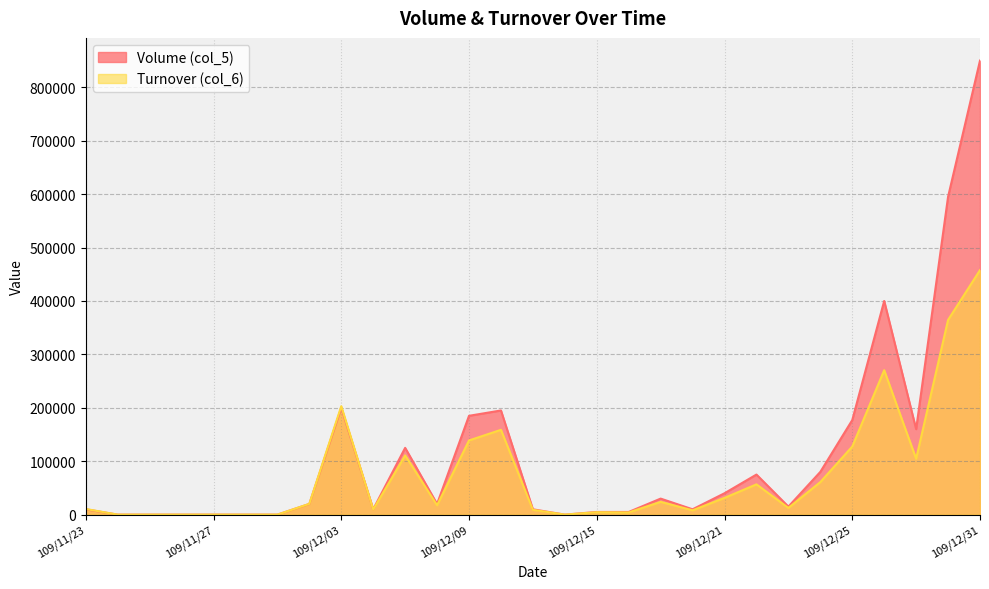

Reading left to right, list all the values displayed in this chart.

Volume (col_5): 109/11/23=10000	109/11/24=0	109/11/25=0	109/11/26=0	109/11/27=0	109/11/30=0	109/12/01=0	109/12/02=20000	109/12/03=200000	109/12/04=10000	109/12/07=125000	109/12/08=20000	109/12/09=185000	109/12/10=195000	109/12/11=10000	109/12/14=0	109/12/15=5000	109/12/16=5000	109/12/17=30000	109/12/18=10000	109/12/21=40000	109/12/22=75000	109/12/23=15000	109/12/24=80000	109/12/25=177000	109/12/28=400000	109/12/29=160000	109/12/30=595000	109/12/31=850000
Turnover (col_6): 109/11/23=10600	109/11/24=0	109/11/25=0	109/11/26=0	109/11/27=0	109/11/30=0	109/12/01=0	109/12/02=20200	109/12/03=203000	109/12/04=9700	109/12/07=110800	109/12/08=17600	109/12/09=138900	109/12/10=158750	109/12/11=9000	109/12/14=0	109/12/15=4550	109/12/16=4100	109/12/17=23900	109/12/18=8100	109/12/21=31350	109/12/22=56700	109/12/23=12550	109/12/24=60900	109/12/25=127470	109/12/28=270400	109/12/29=104600	109/12/30=364500	109/12/31=457750